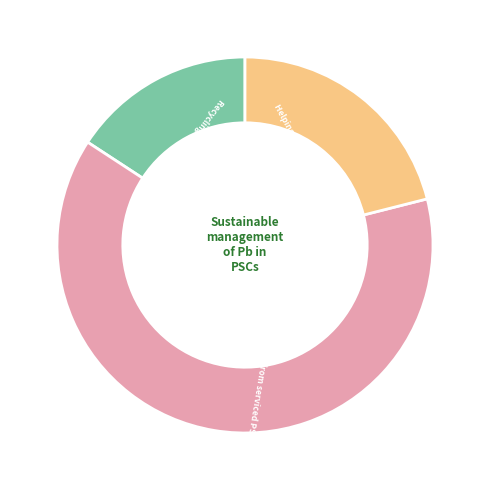

Does any single category account for the majority?

Yes